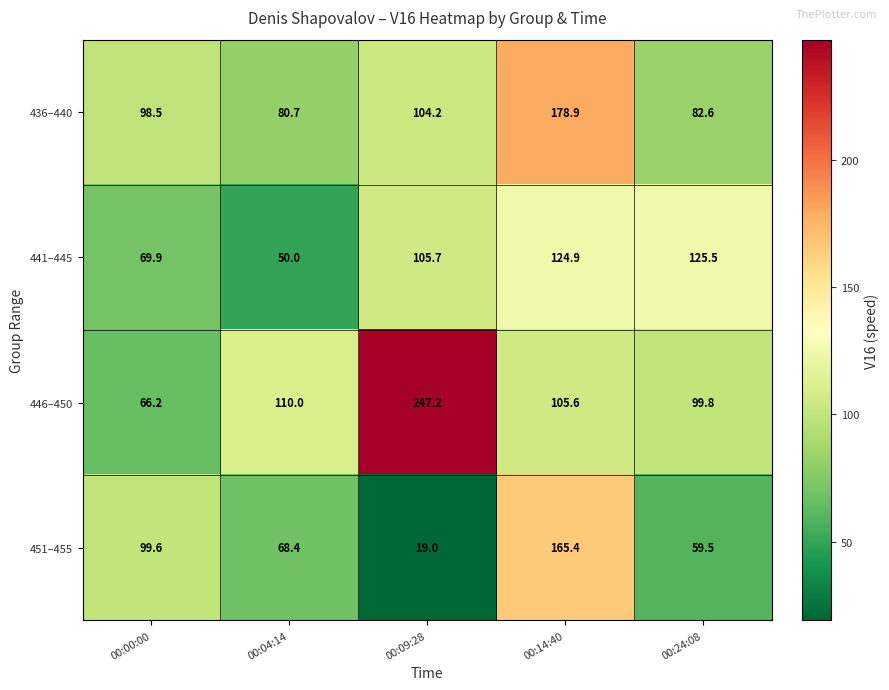

What is the maximum value shown in the chart?

247.2